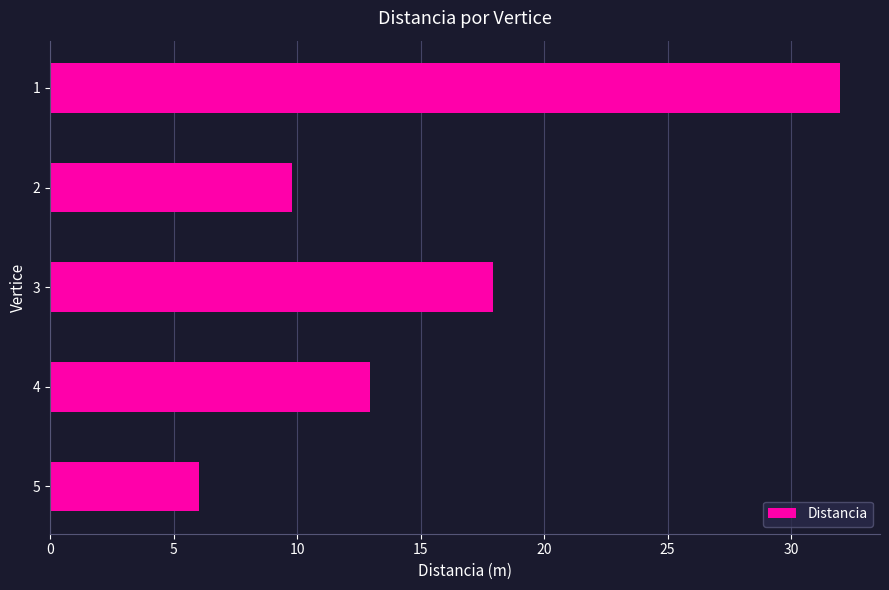

What is the value of the 2nd bar from the top?

9.8